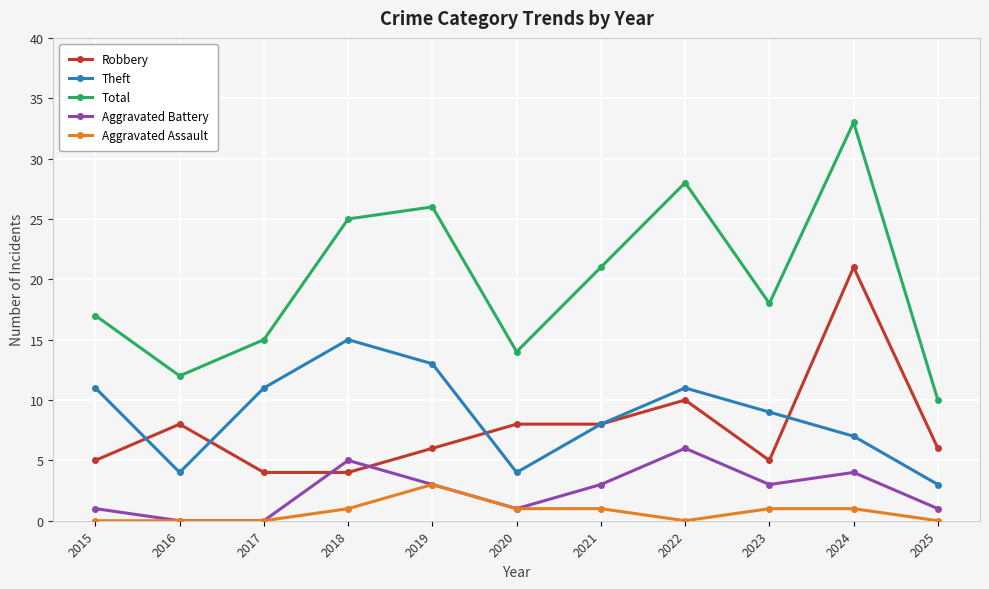

Rank the series by their maximum value, from highest to lowest.

Total, Robbery, Theft, Aggravated Battery, Aggravated Assault